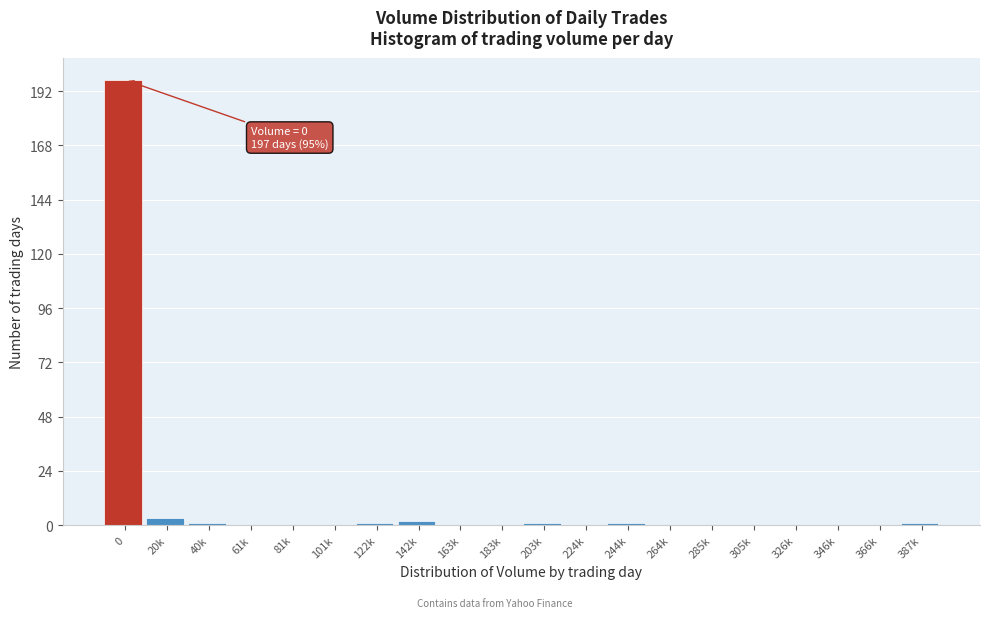

Reading left to right, list all the values displayed in this chart.

0=197	20k=3	40k=1	61k=0	81k=0	101k=0	122k=1	142k=2	163k=0	183k=0	203k=1	224k=0	244k=1	264k=0	285k=0	305k=0	326k=0	346k=0	366k=0	387k=1